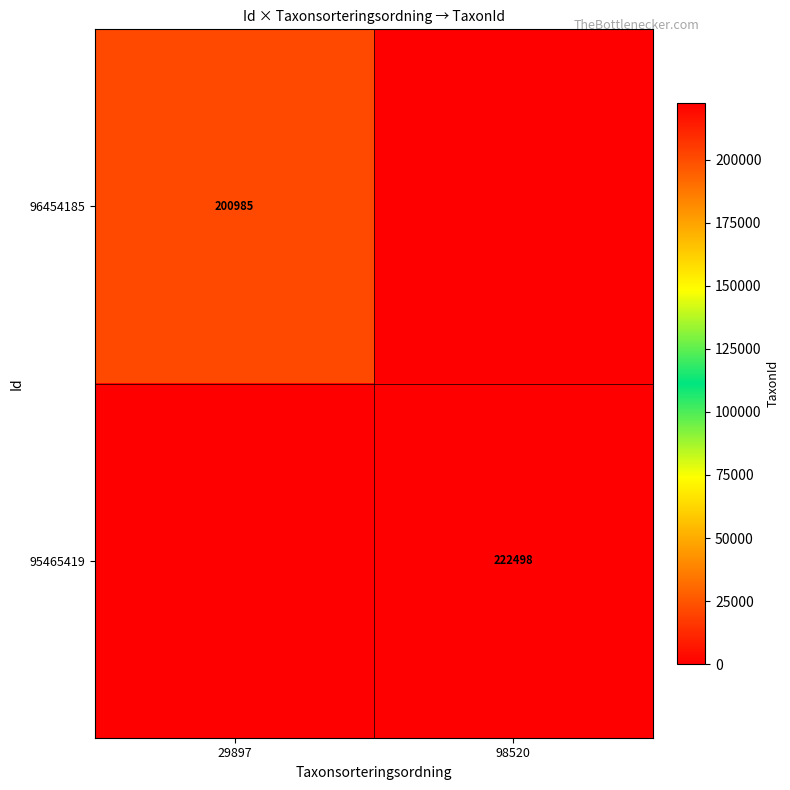

The 96454185 series shows 200985 at 29897. True or false?

True